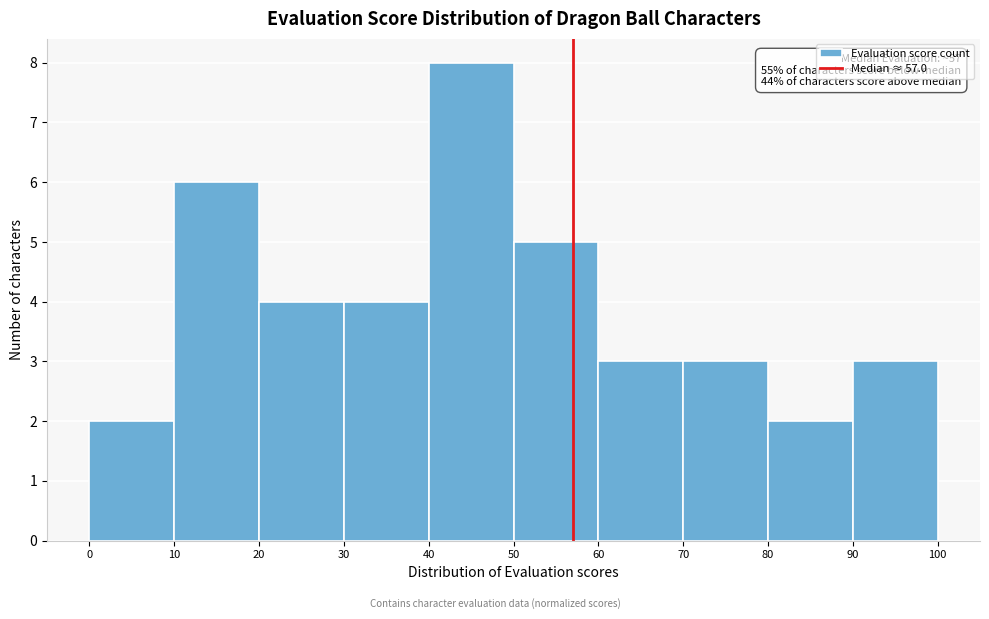

Over which range of the x-axis is the bar tallest?

40 to 50